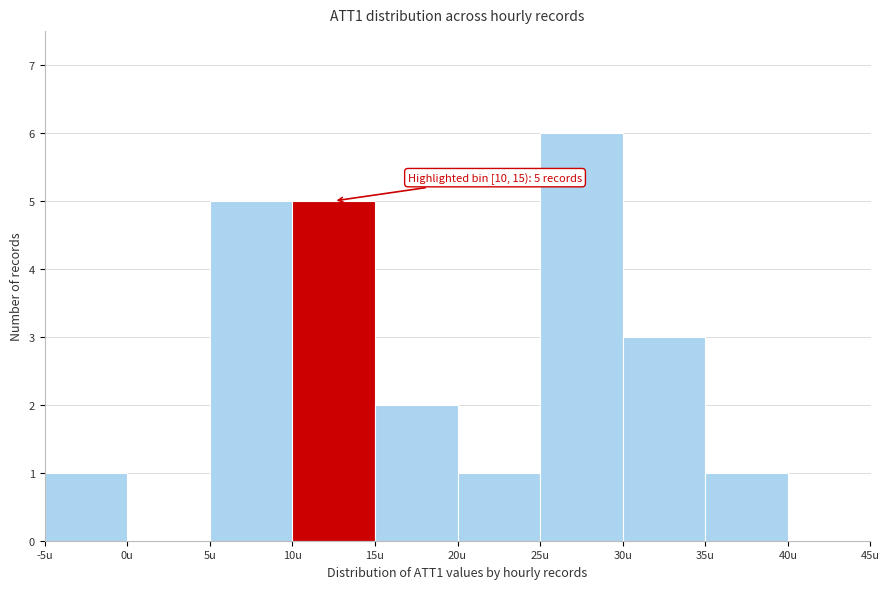

Over which range of the x-axis is the bar tallest?

25 to 30